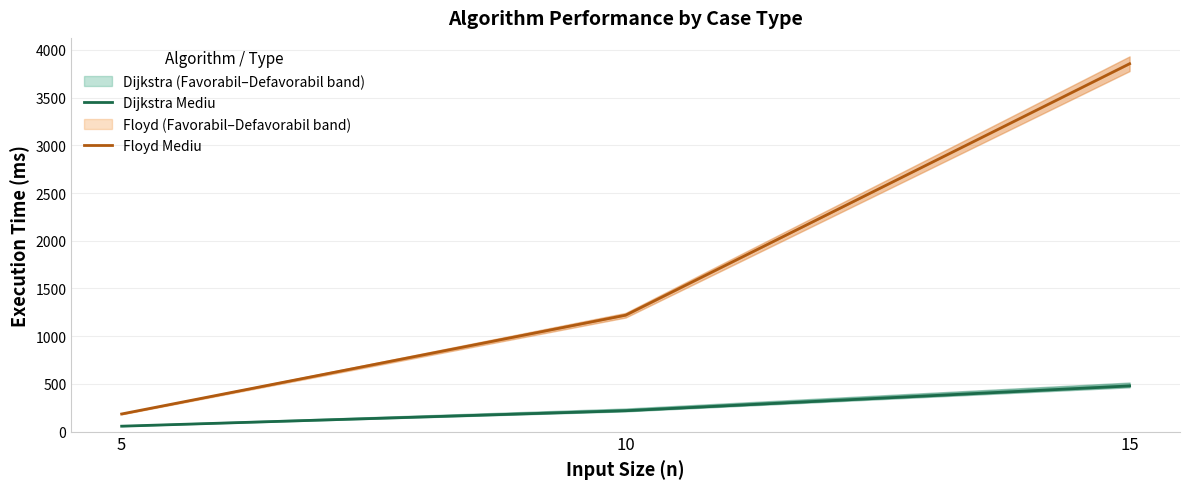

What is the difference between the Floyd Mediu values at 15 and 5?

3670